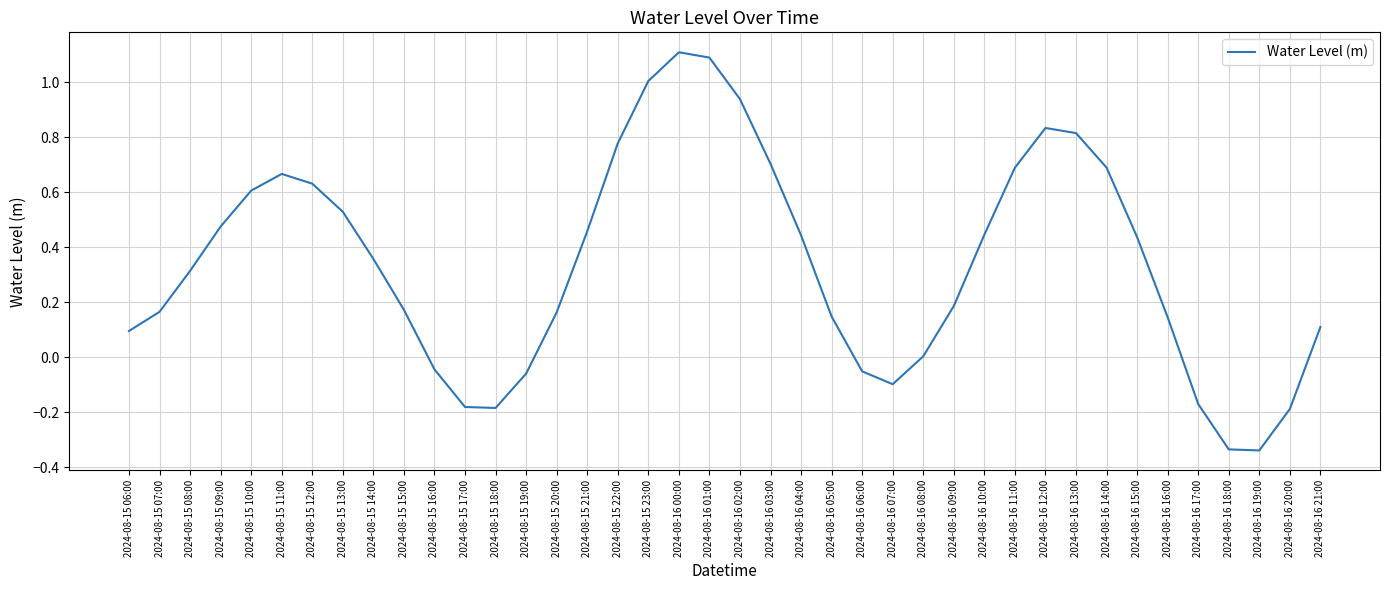

True or false: the data shows -0.5 at 2024-08-16 18:00.

False